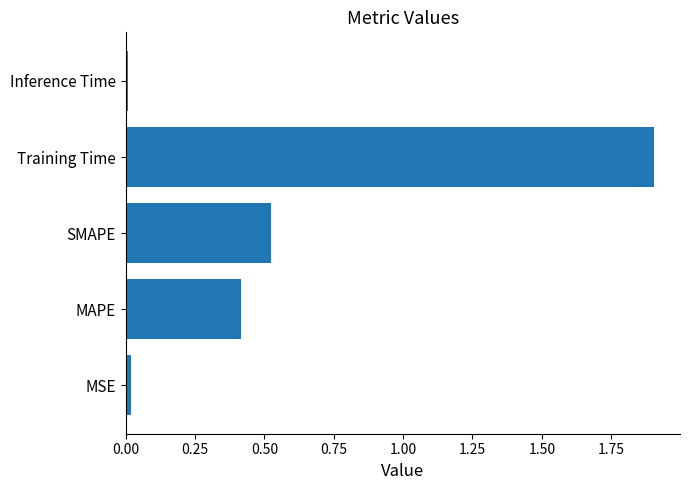

Which has a higher value, SMAPE or MSE?

SMAPE